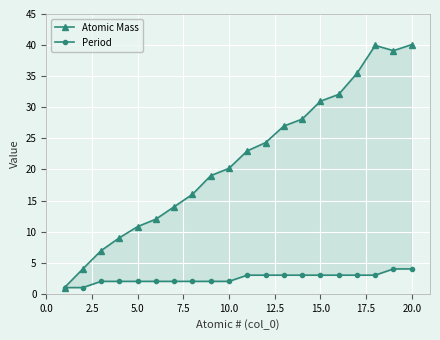

How many distinct data groups are displayed?

2